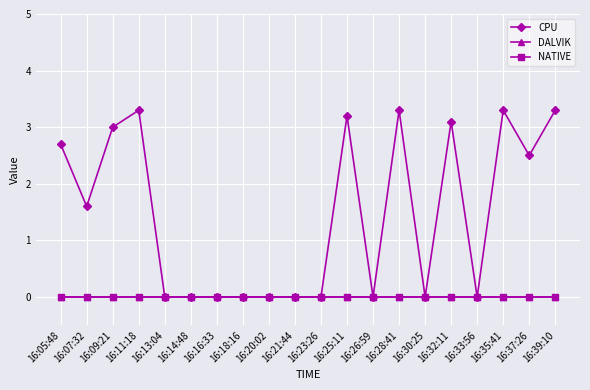

Does the chart have visible grid lines?

Yes